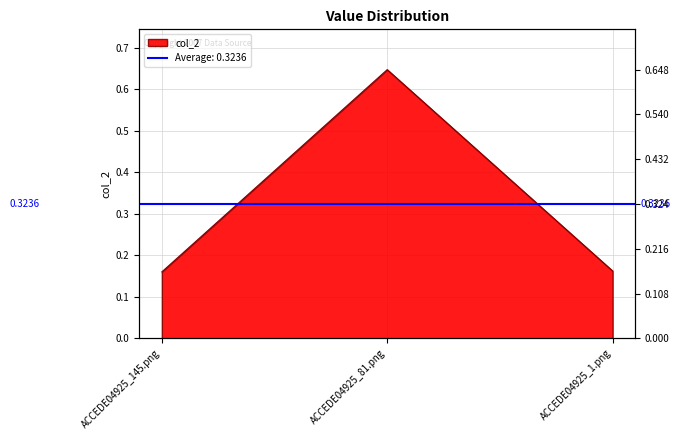

What is the value of the 1st point from the left?

0.2